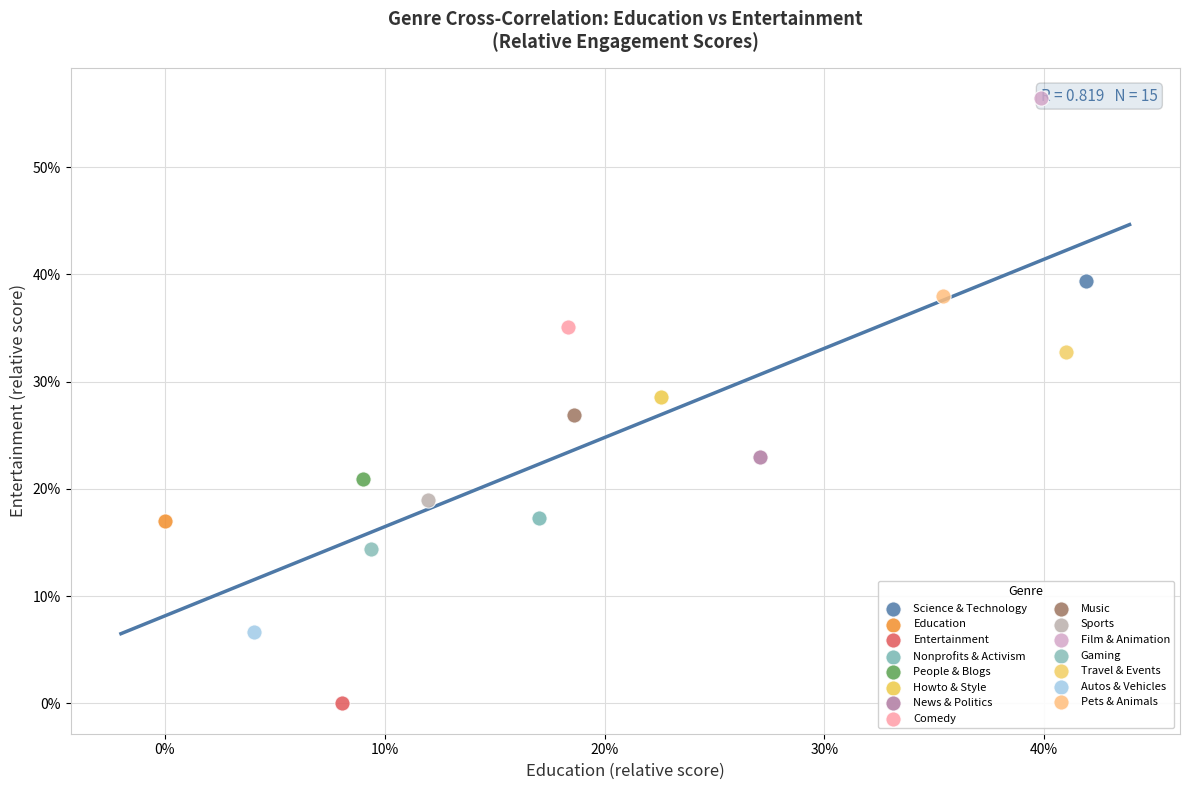

What are all the series names shown in the legend?

Science & Technology, Education, Entertainment, Nonprofits & Activism, People & Blogs, Howto & Style, News & Politics, Comedy, Music, Sports, Film & Animation, Gaming, Travel & Events, Autos & Vehicles, Pets & Animals